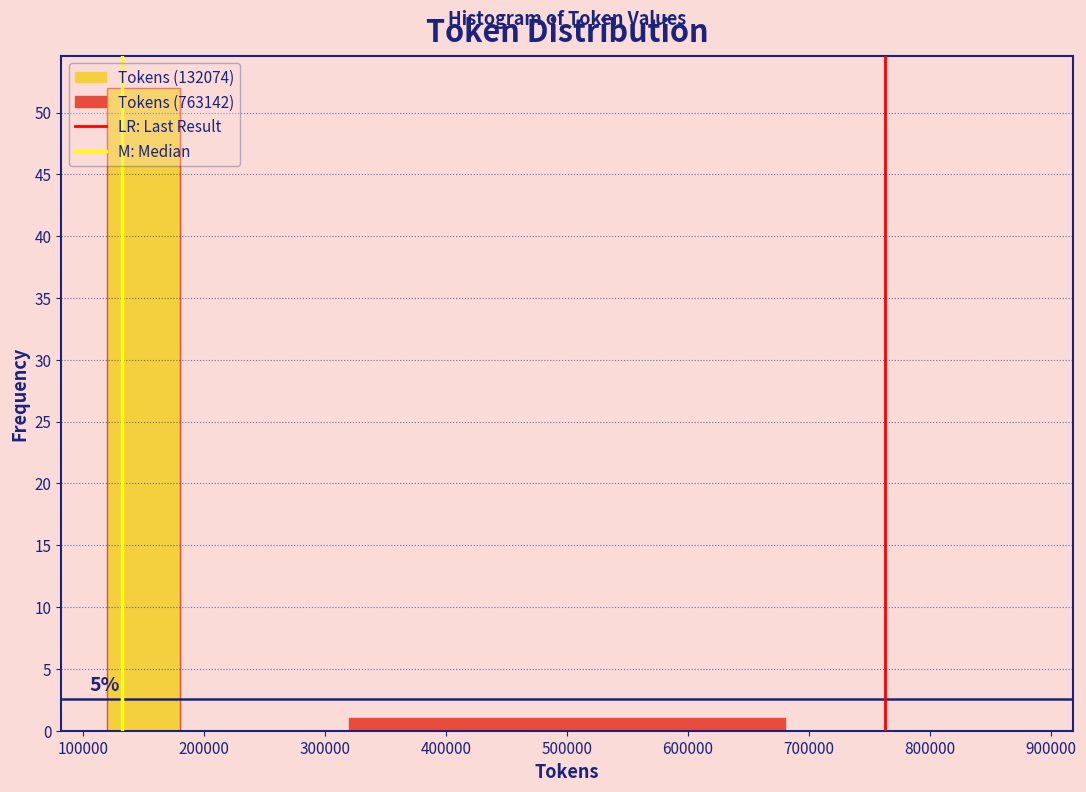

Which range on the x-axis has the tallest bar?

100000 to 200000